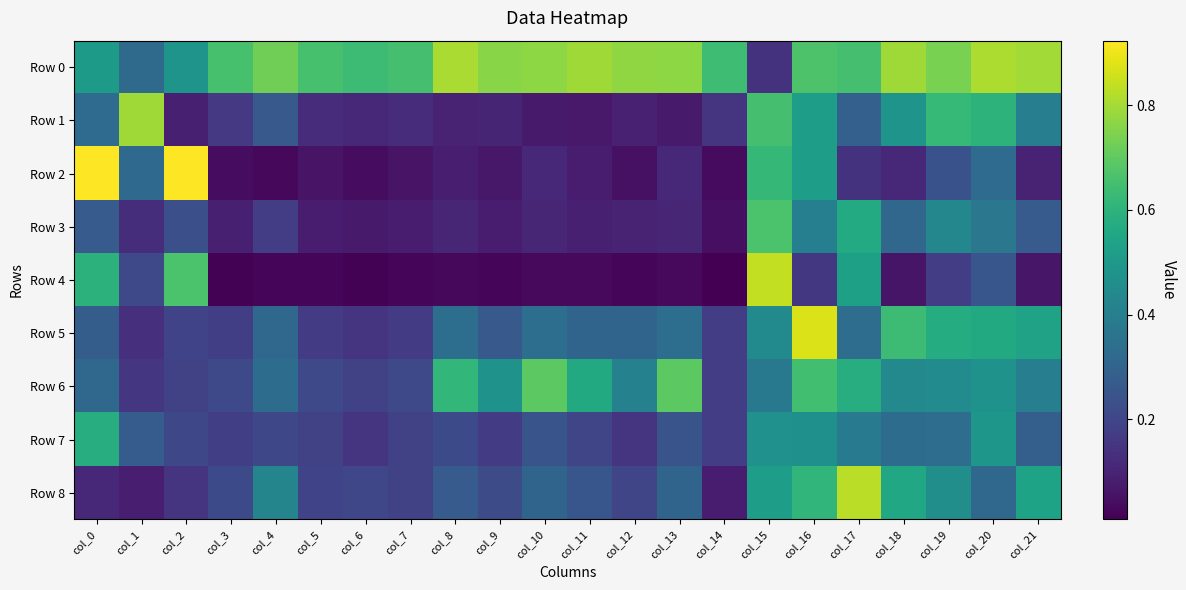

Reading left to right, list all the values displayed in this chart.

Row 0: col_0=0.5	col_1=0.3	col_2=0.5	col_3=0.7	col_4=0.7	col_5=0.7	col_6=0.6	col_7=0.7	col_8=0.8	col_9=0.8	col_10=0.8	col_11=0.8	col_12=0.8	col_13=0.8	col_14=0.6	col_15=0.1	col_16=0.7	col_17=0.7	col_18=0.8	col_19=0.7	col_20=0.8	col_21=0.8
Row 1: col_0=0.3	col_1=0.8	col_2=0.1	col_3=0.2	col_4=0.3	col_5=0.1	col_6=0.1	col_7=0.1	col_8=0.1	col_9=0.1	col_10=0.1	col_11=0.1	col_12=0.1	col_13=0.1	col_14=0.1	col_15=0.7	col_16=0.5	col_17=0.3	col_18=0.5	col_19=0.6	col_20=0.6	col_21=0.4
Row 2: col_0=0.9	col_1=0.3	col_2=0.9	col_3=0.0	col_4=0.0	col_5=0.1	col_6=0.0	col_7=0.1	col_8=0.1	col_9=0.1	col_10=0.1	col_11=0.1	col_12=0.1	col_13=0.1	col_14=0.0	col_15=0.6	col_16=0.5	col_17=0.1	col_18=0.1	col_19=0.2	col_20=0.3	col_21=0.1
Row 3: col_0=0.3	col_1=0.1	col_2=0.2	col_3=0.1	col_4=0.2	col_5=0.1	col_6=0.1	col_7=0.1	col_8=0.1	col_9=0.1	col_10=0.1	col_11=0.1	col_12=0.1	col_13=0.1	col_14=0.0	col_15=0.7	col_16=0.4	col_17=0.6	col_18=0.3	col_19=0.4	col_20=0.4	col_21=0.3
Row 4: col_0=0.6	col_1=0.2	col_2=0.7	col_3=0.0	col_4=0.0	col_5=0.0	col_6=0.0	col_7=0.0	col_8=0.0	col_9=0.0	col_10=0.0	col_11=0.0	col_12=0.0	col_13=0.0	col_14=0.0	col_15=0.8	col_16=0.2	col_17=0.5	col_18=0.1	col_19=0.2	col_20=0.3	col_21=0.1
Row 5: col_0=0.3	col_1=0.1	col_2=0.2	col_3=0.2	col_4=0.3	col_5=0.2	col_6=0.1	col_7=0.2	col_8=0.3	col_9=0.3	col_10=0.3	col_11=0.3	col_12=0.3	col_13=0.3	col_14=0.2	col_15=0.4	col_16=0.9	col_17=0.3	col_18=0.6	col_19=0.6	col_20=0.6	col_21=0.5
Row 6: col_0=0.3	col_1=0.2	col_2=0.2	col_3=0.2	col_4=0.3	col_5=0.2	col_6=0.2	col_7=0.2	col_8=0.6	col_9=0.5	col_10=0.7	col_11=0.6	col_12=0.4	col_13=0.7	col_14=0.2	col_15=0.4	col_16=0.6	col_17=0.6	col_18=0.4	col_19=0.4	col_20=0.5	col_21=0.4
Row 7: col_0=0.6	col_1=0.3	col_2=0.2	col_3=0.2	col_4=0.2	col_5=0.2	col_6=0.1	col_7=0.2	col_8=0.2	col_9=0.2	col_10=0.2	col_11=0.2	col_12=0.1	col_13=0.2	col_14=0.2	col_15=0.5	col_16=0.5	col_17=0.4	col_18=0.3	col_19=0.3	col_20=0.5	col_21=0.3
Row 8: col_0=0.1	col_1=0.1	col_2=0.1	col_3=0.2	col_4=0.4	col_5=0.2	col_6=0.2	col_7=0.2	col_8=0.3	col_9=0.2	col_10=0.3	col_11=0.3	col_12=0.2	col_13=0.3	col_14=0.1	col_15=0.5	col_16=0.6	col_17=0.8	col_18=0.6	col_19=0.5	col_20=0.3	col_21=0.5